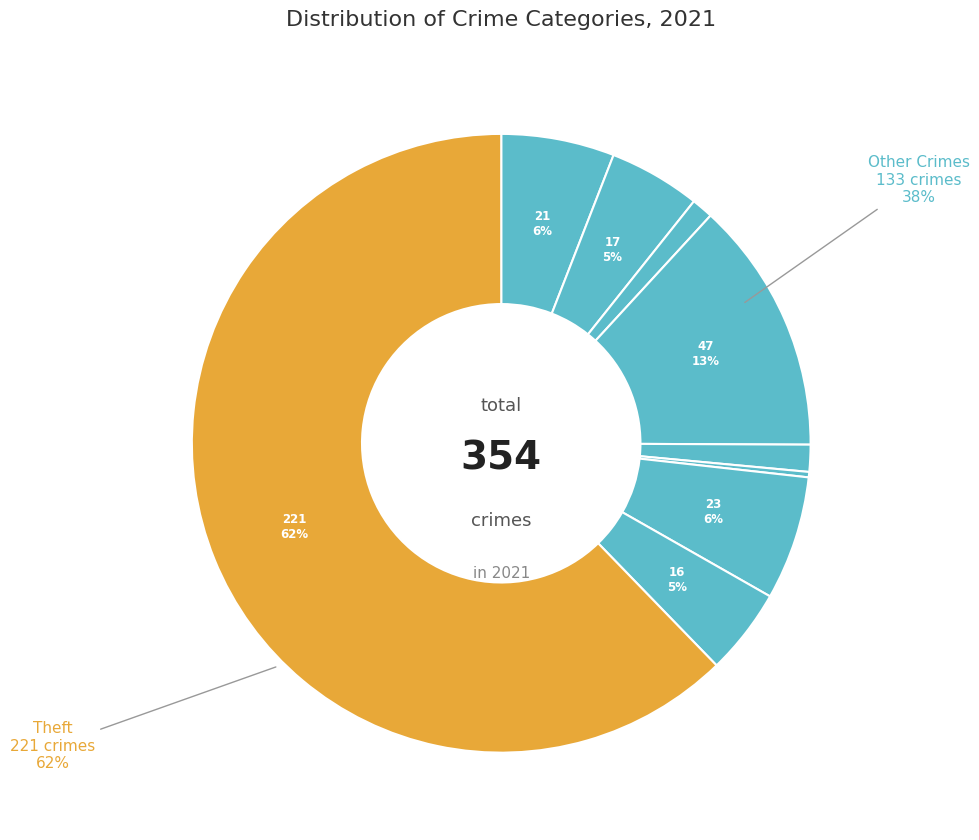

Count the number of slices in the pie.

9